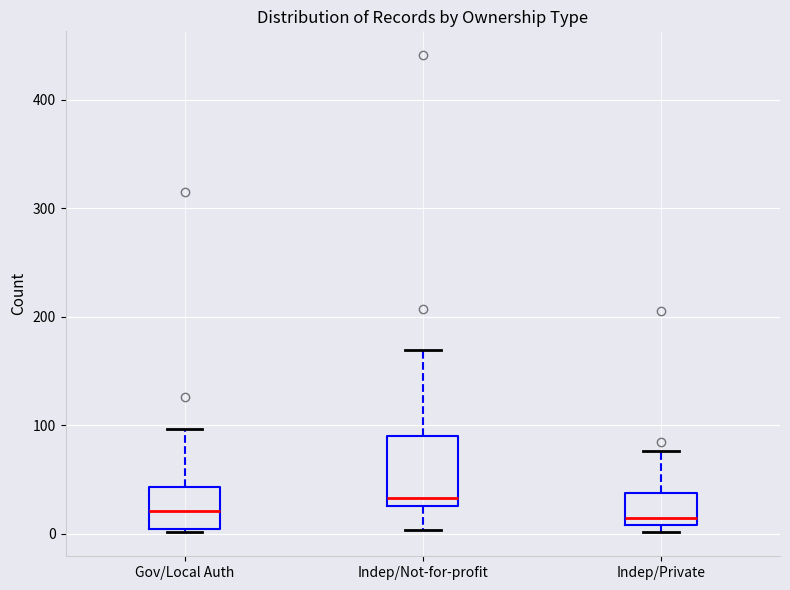

Reading left to right, transcribe this box plot: for each box, give where its median line is, the range the box spans, and where its two whiskers end, as read against the y-axis. The values are not printed on the chart, so give them approximately, as read against the axis.

Gov/Local Auth: median 20, box 0 to 40, whiskers 0 to 100
Indep/Not-for-profit: median 30 (just above the box's lower edge), box 30 to 90, whiskers 0 to 170
Indep/Private: median 10 (just above the box's lower edge), box 10 to 40, whiskers 0 to 80